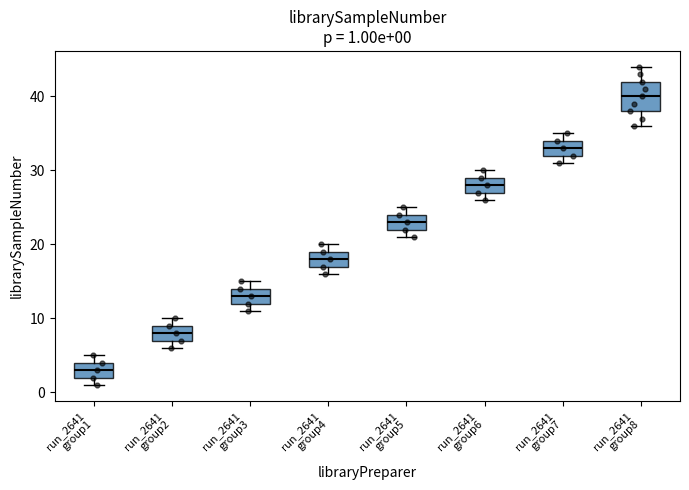

Which box has the lowest median line?

run_2641 group1